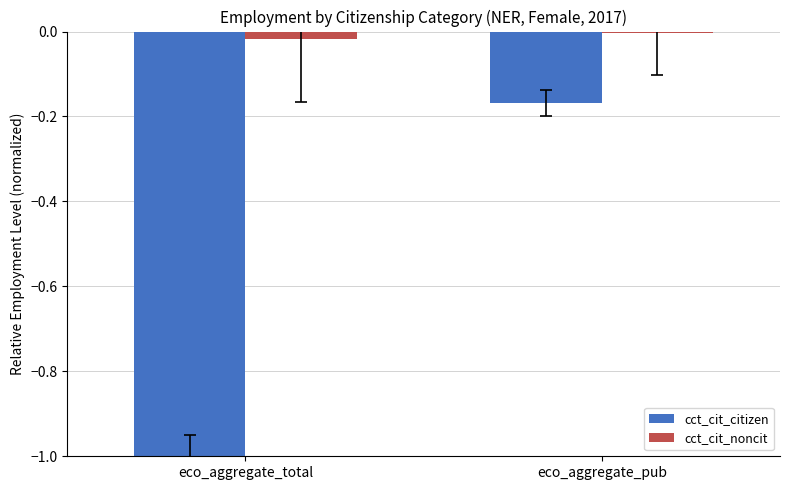

How many series are shown in this chart?

2